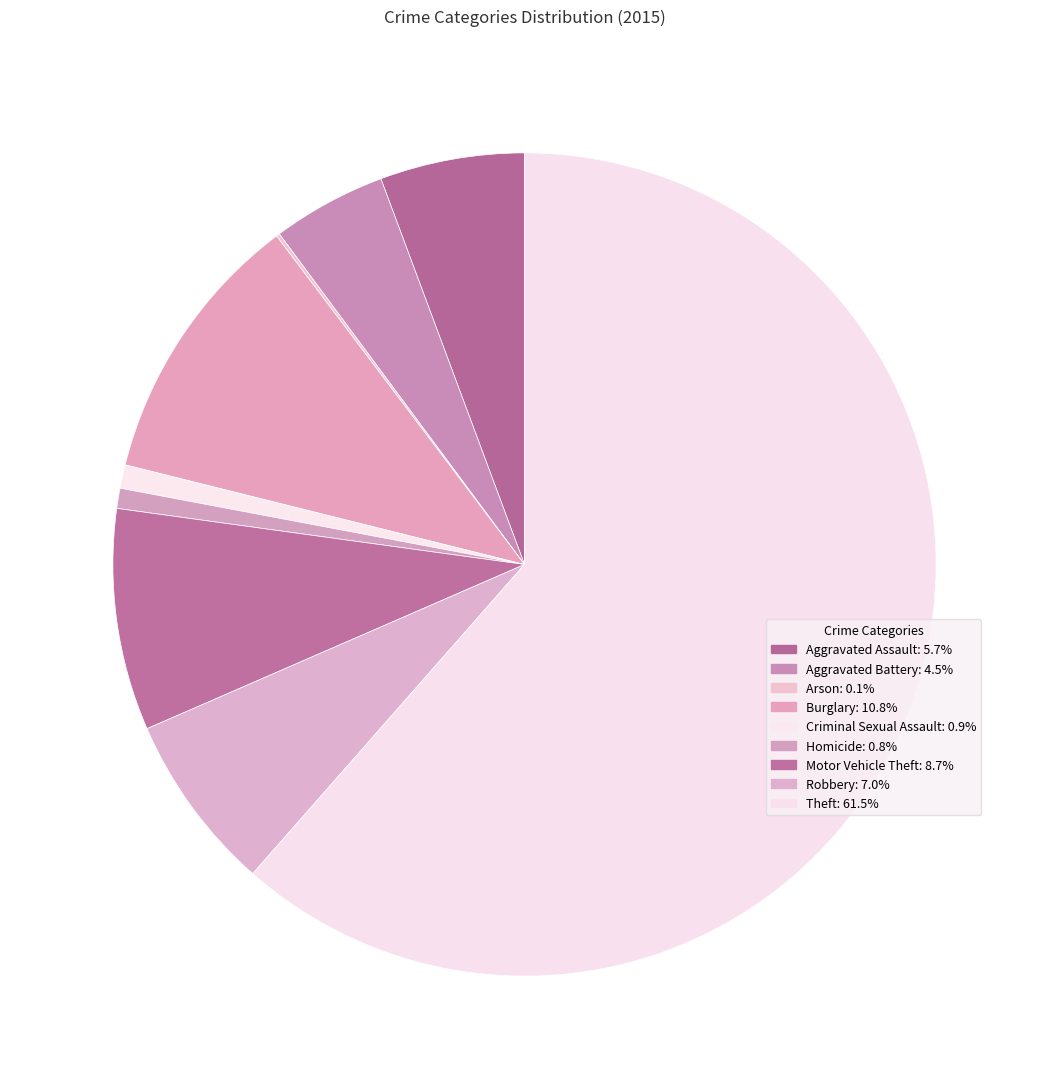

To the nearest percent, what is the difference between the largest and smallest slice percentages?

61%